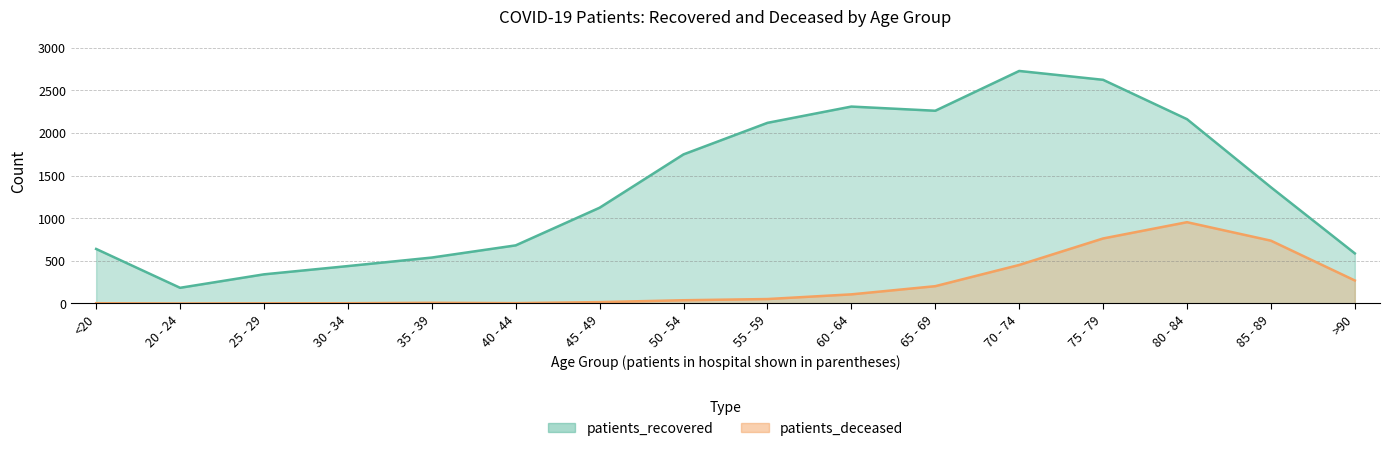

The patients_deceased series shows 763 at 75 - 79. True or false?

True